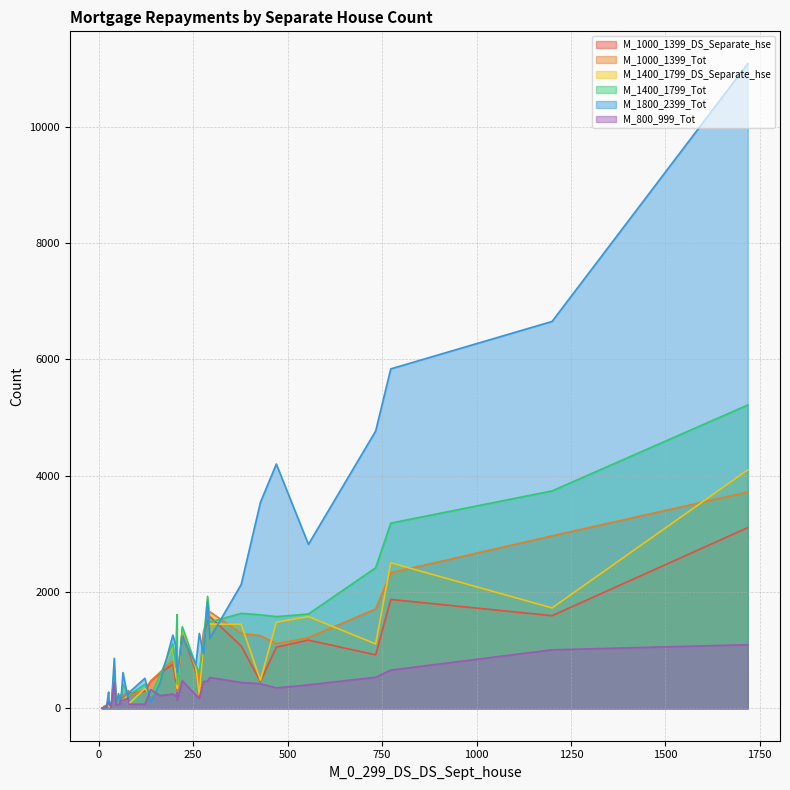

What is the label of the 37th point from the left?

257